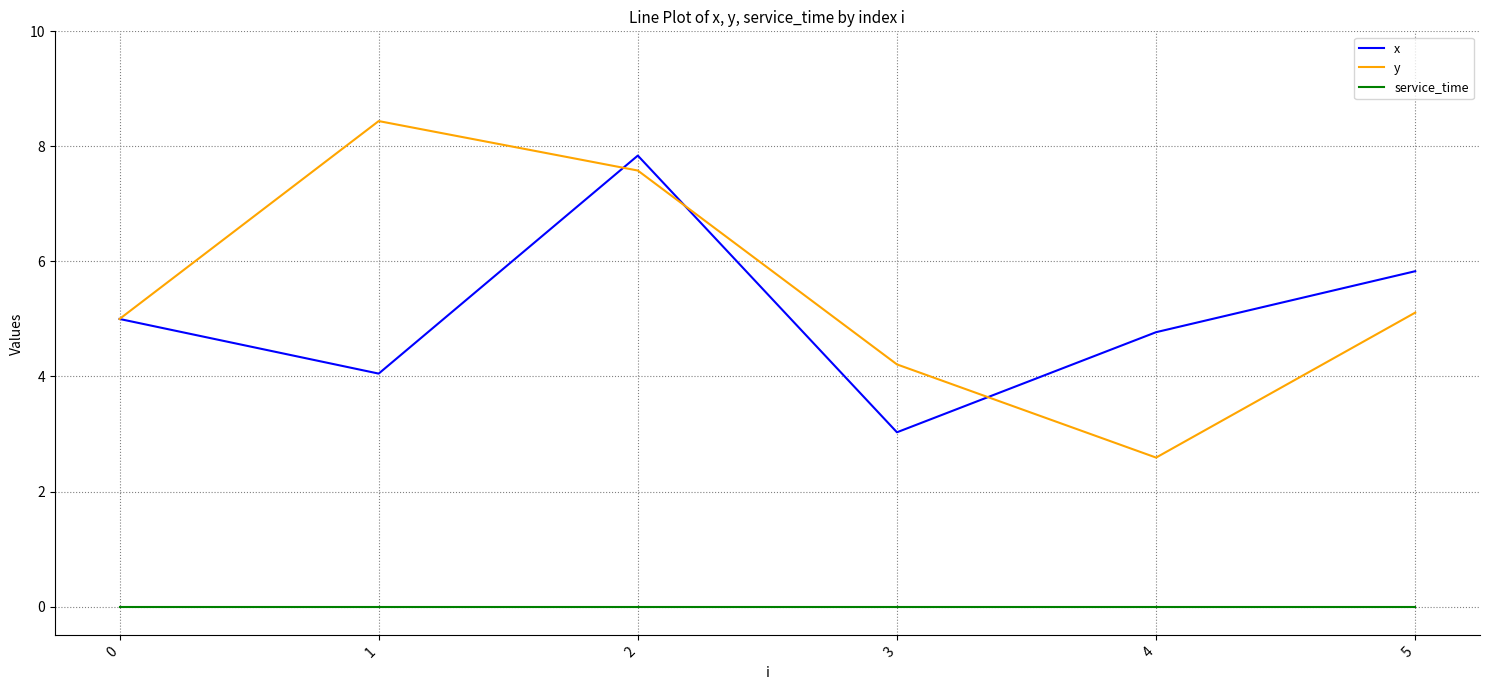

True or false: x and service_time cross at least once.

False